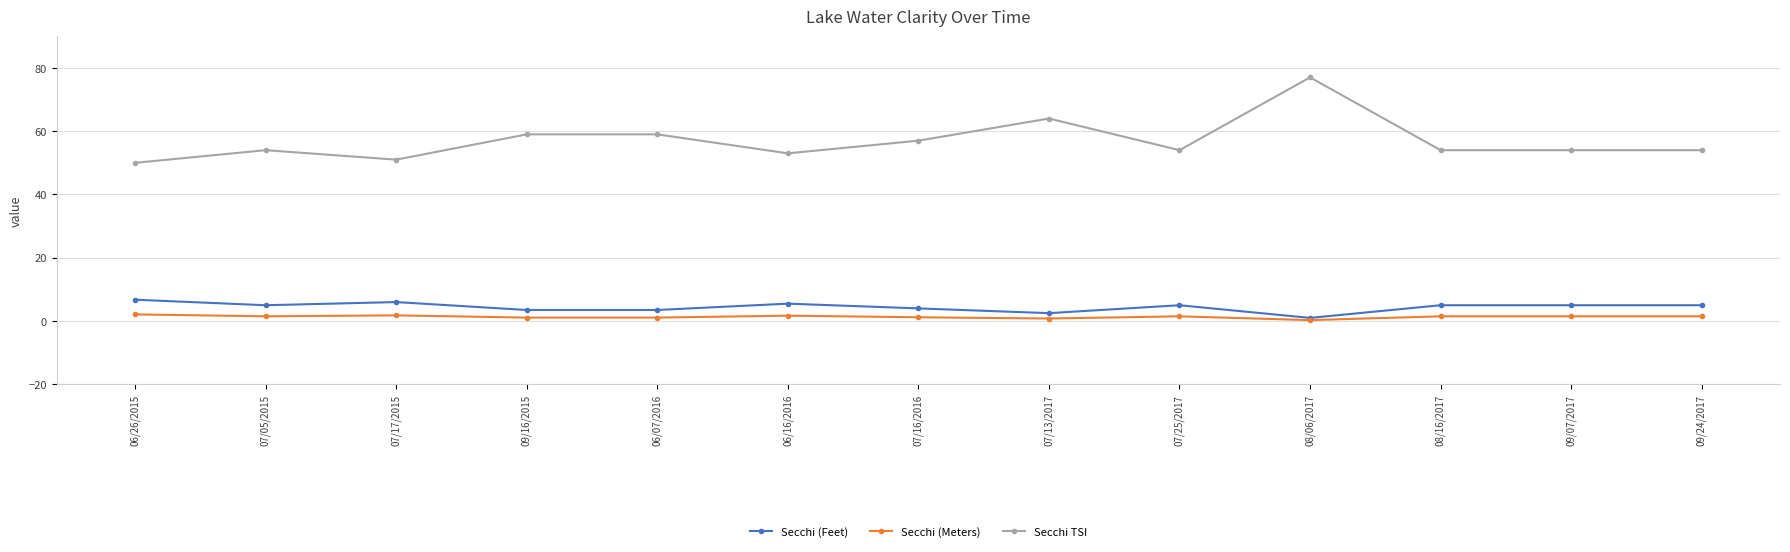

What is the value of the Secchi TSI point at the 4th from the left?

59.0